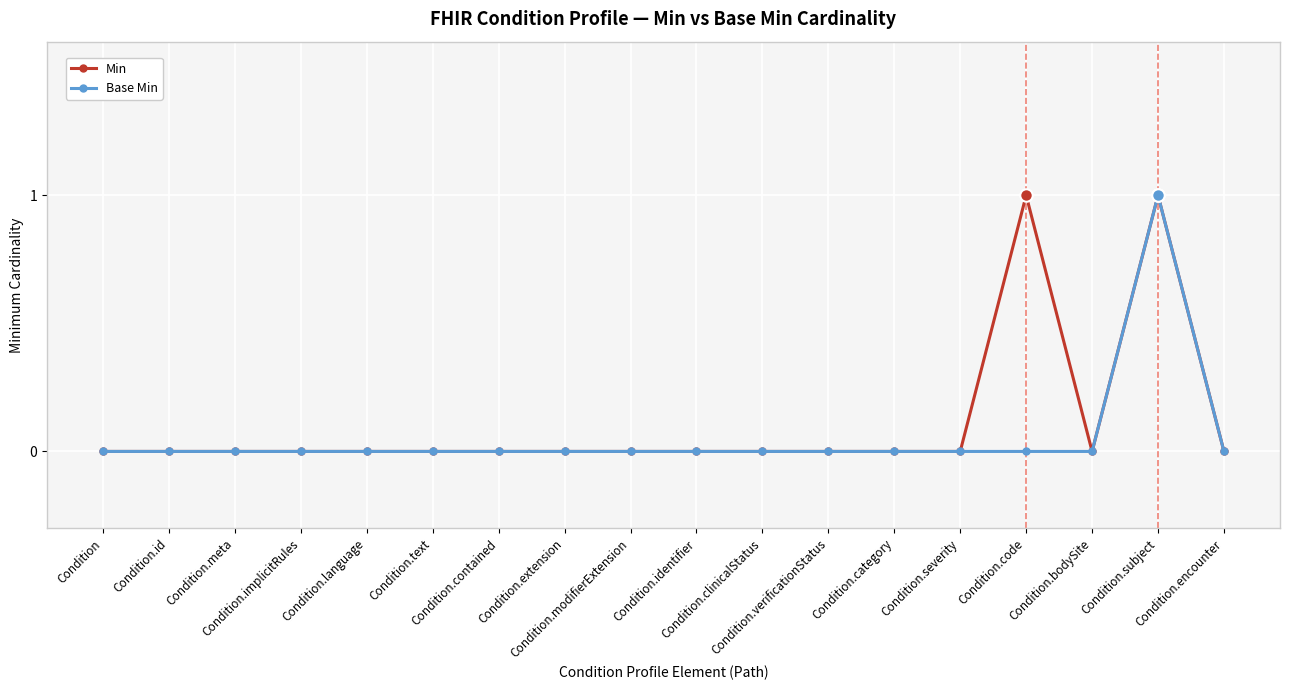

True or false: Base Min has a value of 1 at Condition.encounter.

False